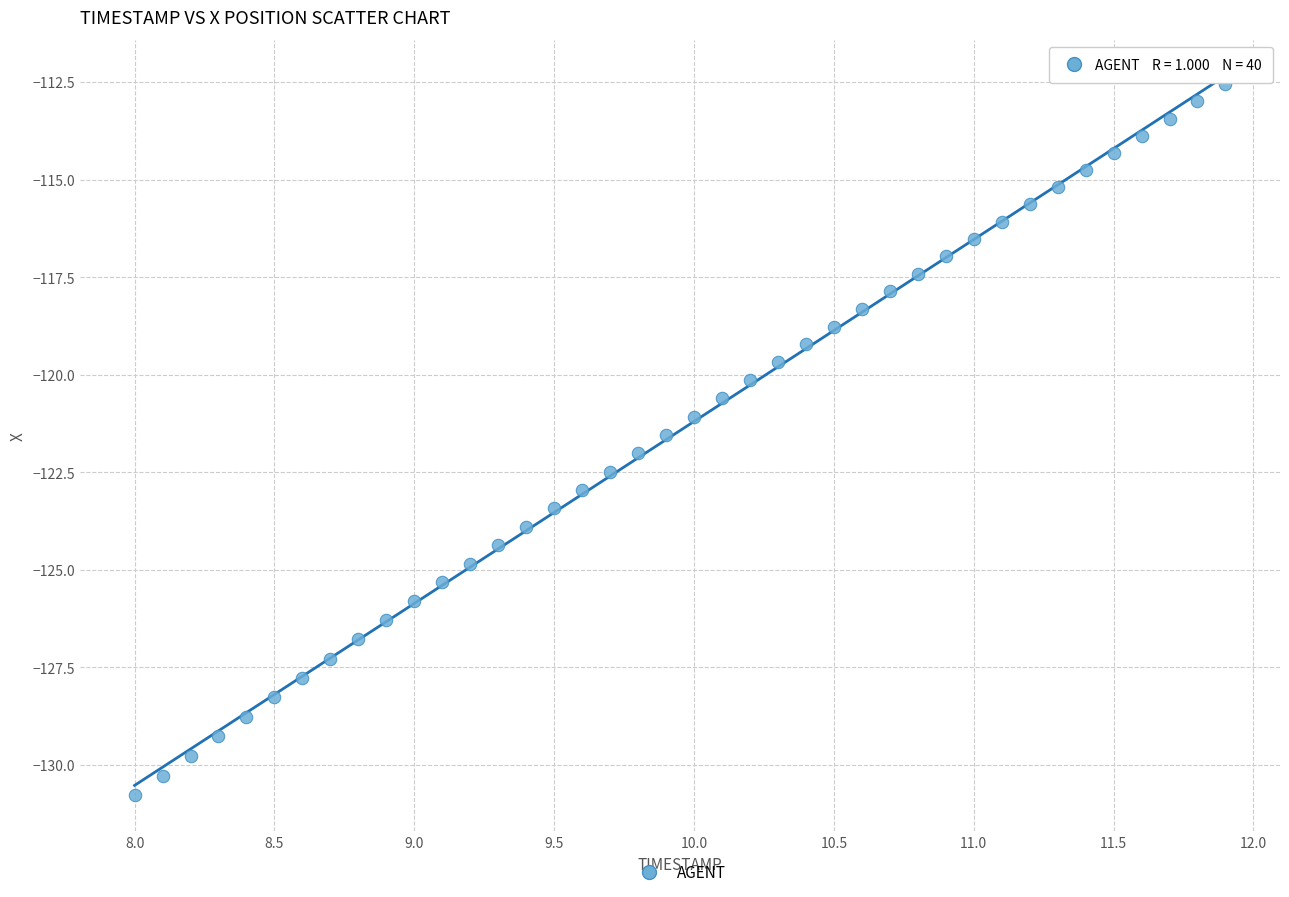

What is the range of X values (max minus min)?

3.9